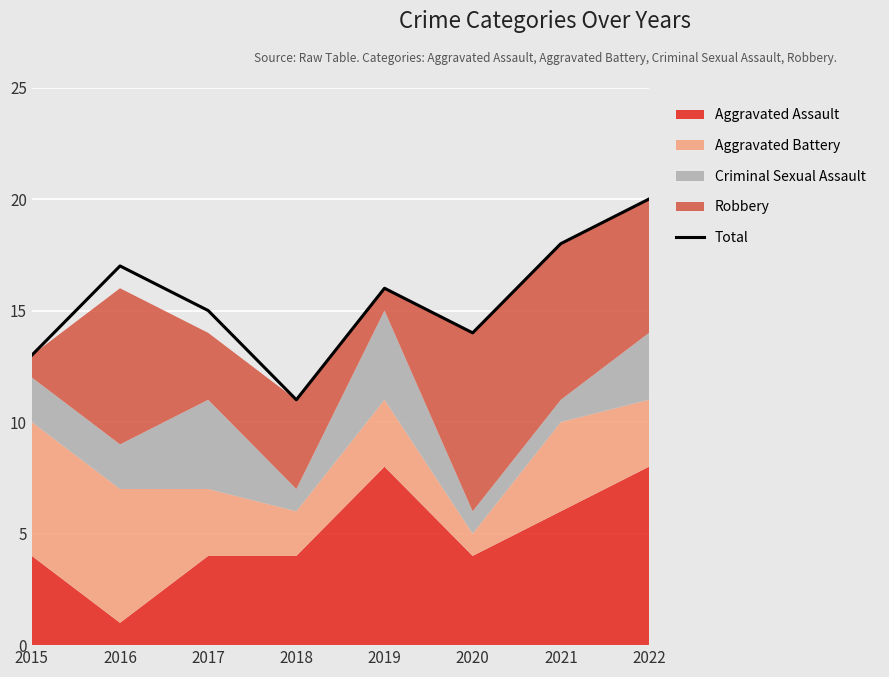

What is the sum of all values?

124